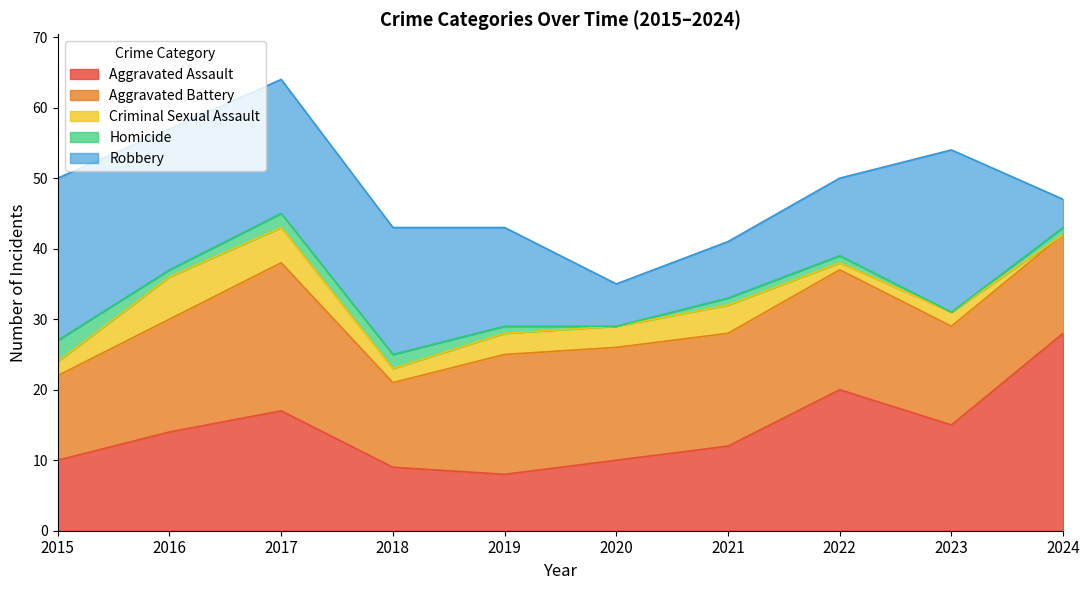

What is the maximum value for Aggravated Battery?

21